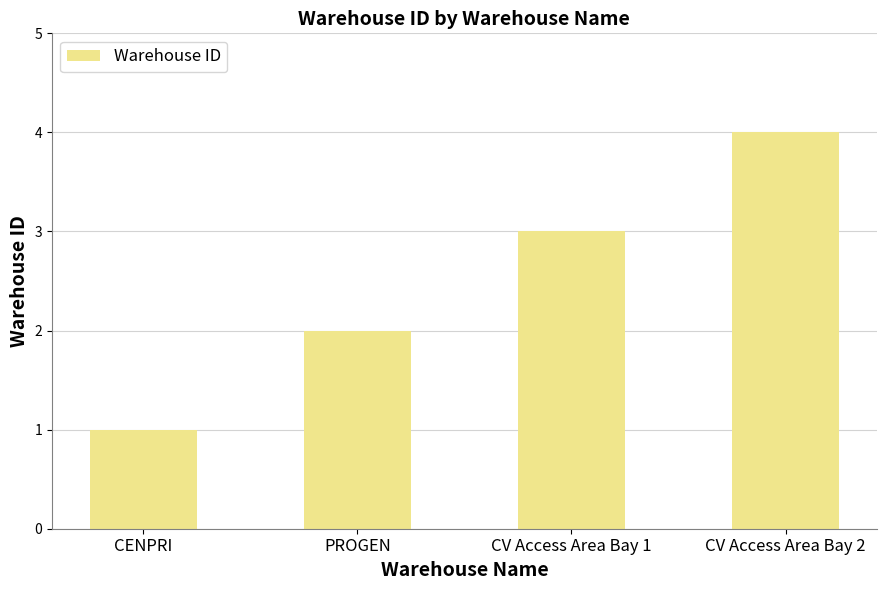

What is the approximate value at CV Access Area Bay 1?

3